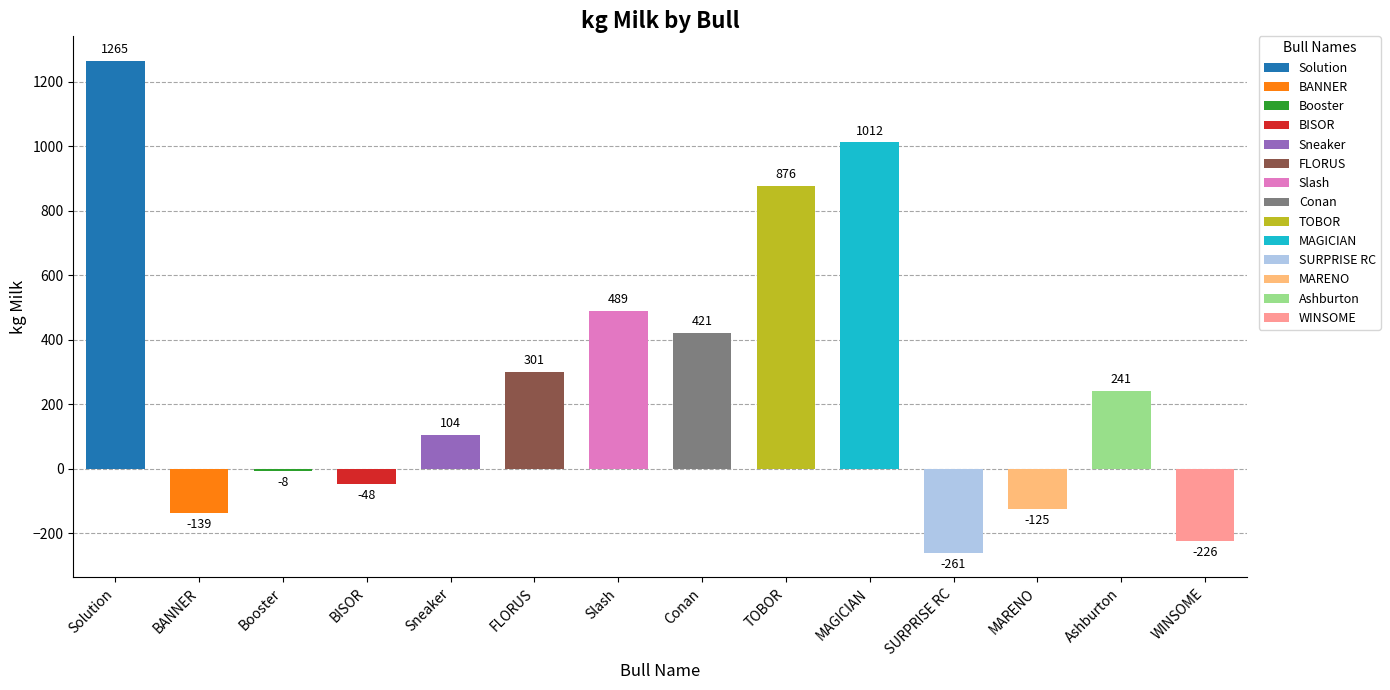

What is the change in value from Booster to Sneaker?

+112